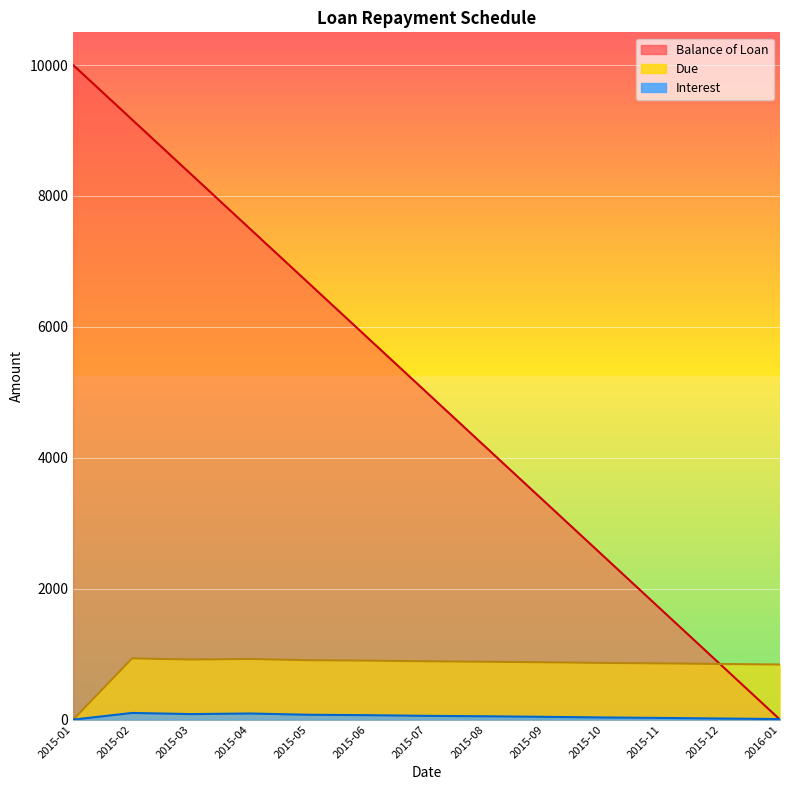

Which series changed the most between 2015-04 and 2015-12?

Balance of Loan